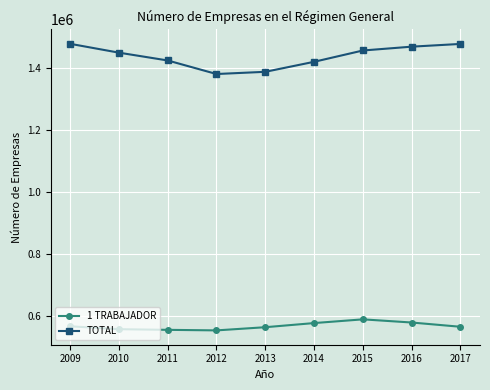

True or false: 1 TRABAJADOR and TOTAL cross at least once.

False